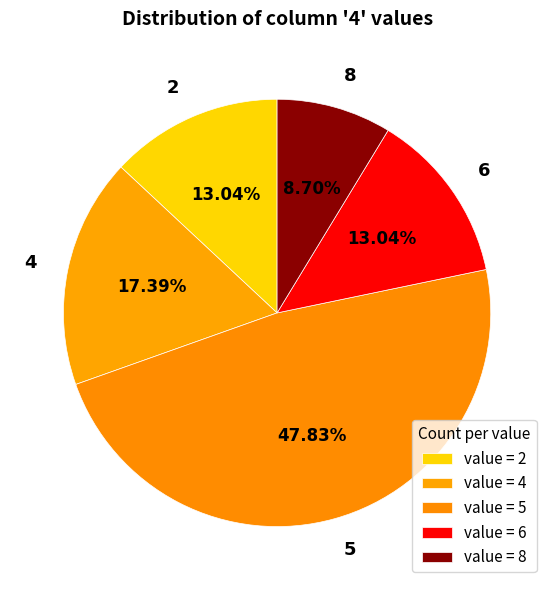

How many slices are in this pie chart?

5